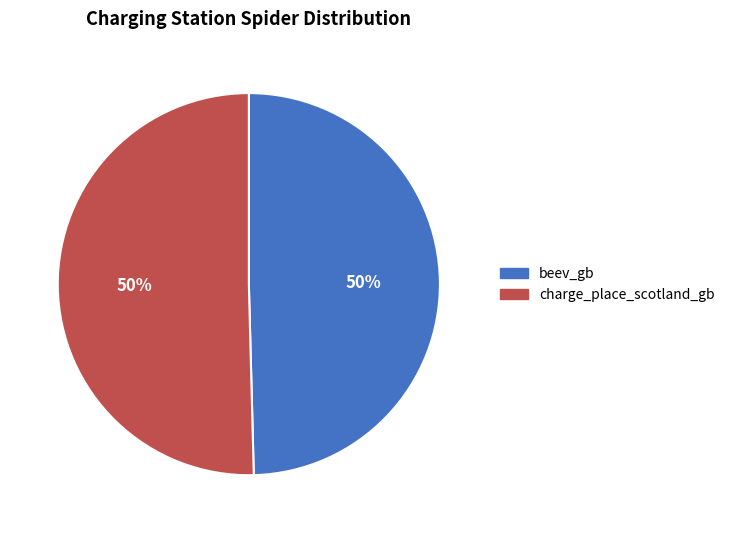

To the nearest percent, what is the combined percentage of charge_place_scotland_gb and beev_gb?

100%